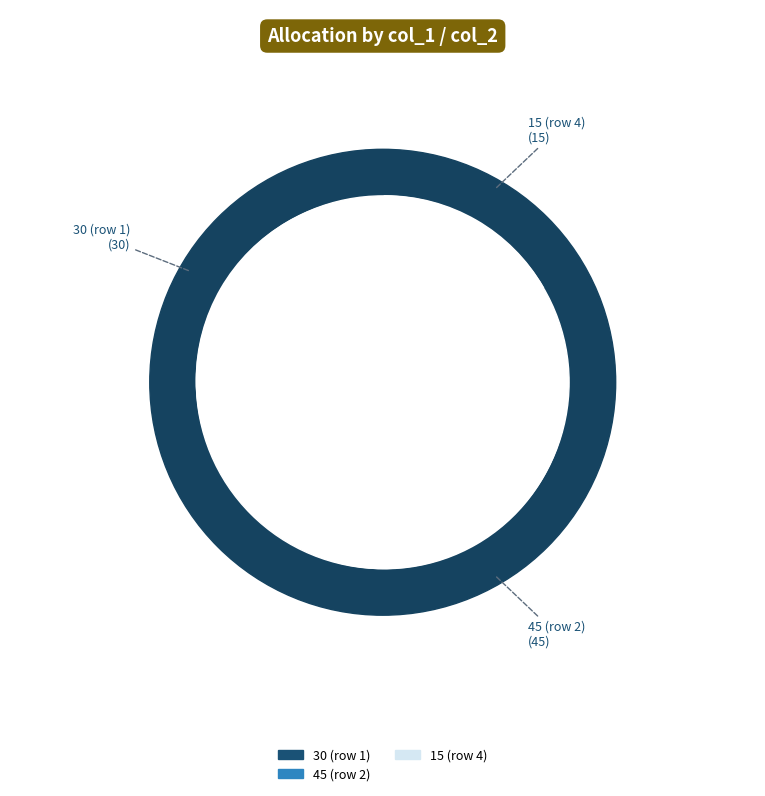

Is there any slice that represents more than half of the pie?

No